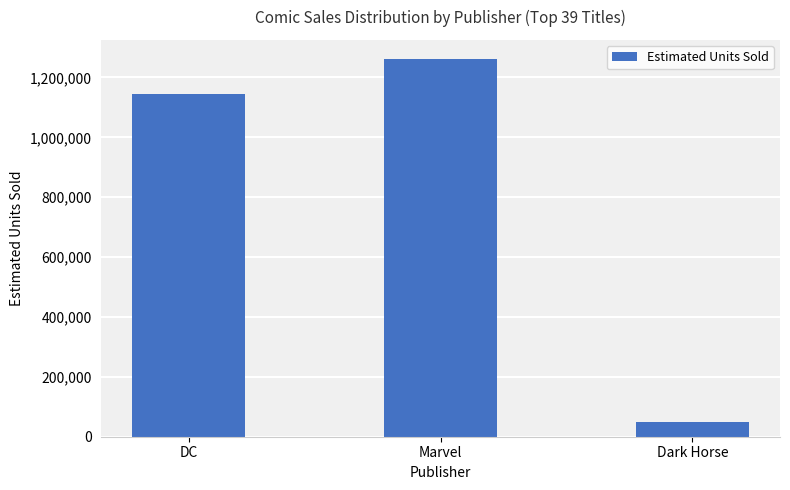

Is it true that the value at DC is 460798?

False